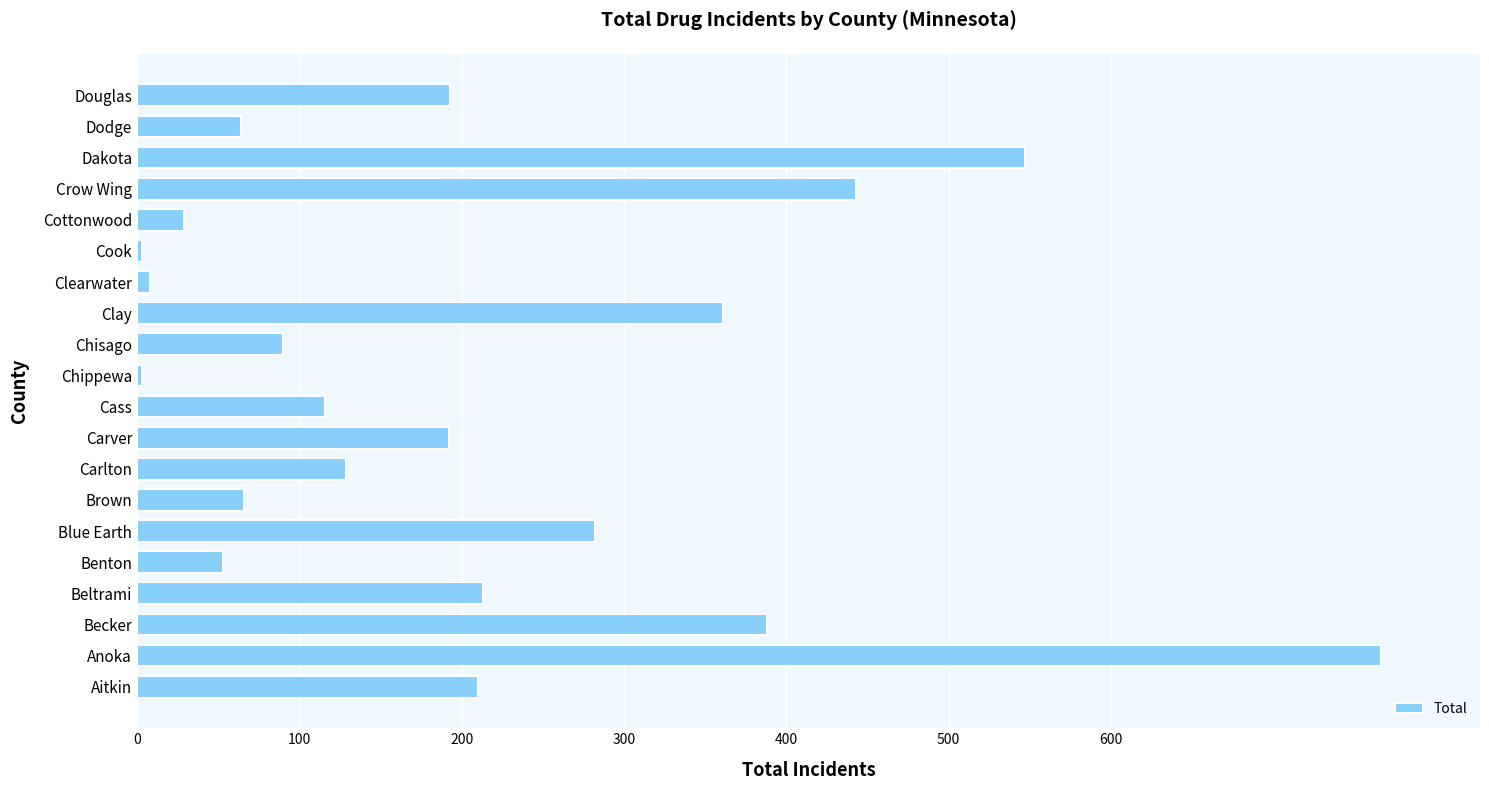

Which has a higher value, Dodge or Beltrami?

Beltrami